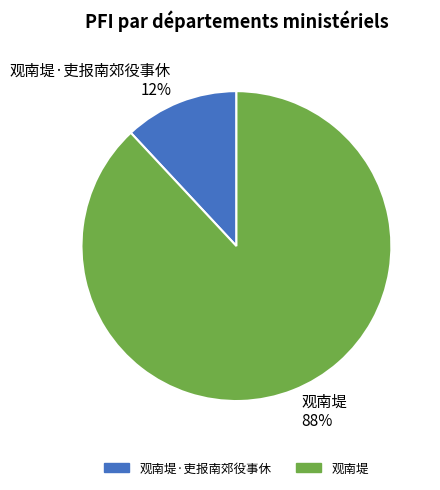

Is there any slice that represents more than half of the pie?

Yes